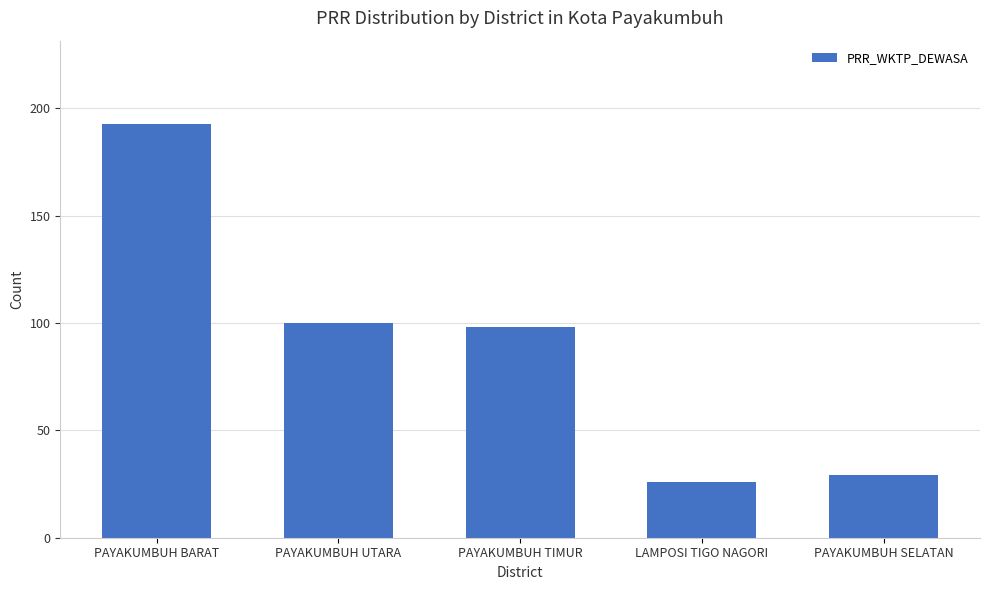

What is the change in value from PAYAKUMBUH UTARA to LAMPOSI TIGO NAGORI?

-74